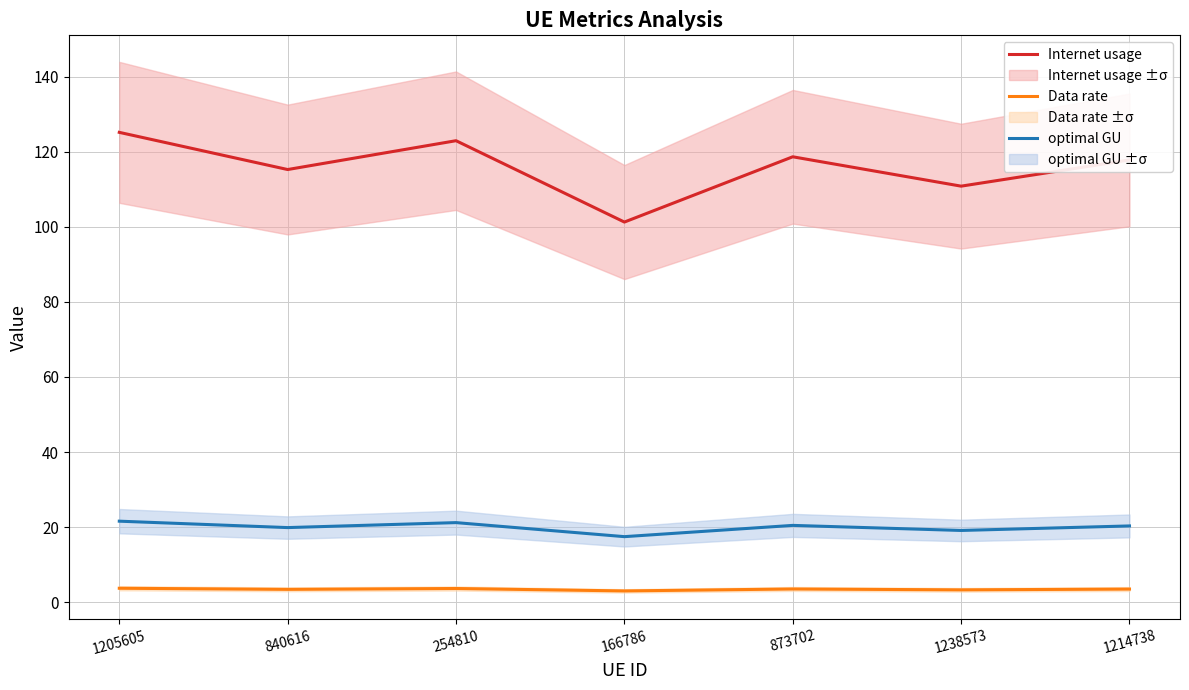

True or false: Data rate and Internet usage cross at least once.

False